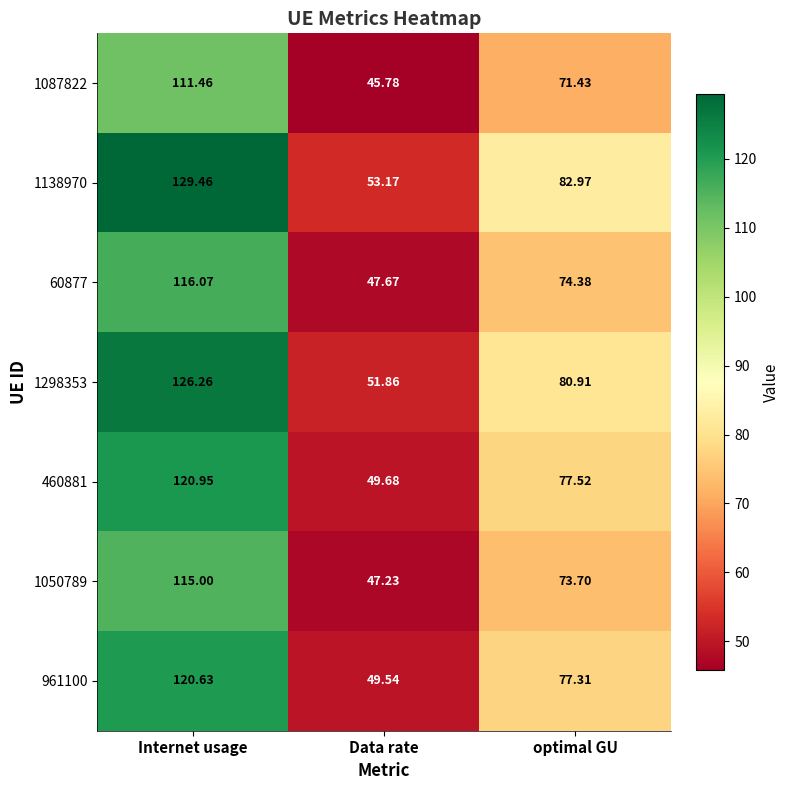

How many data points does each series have?

3